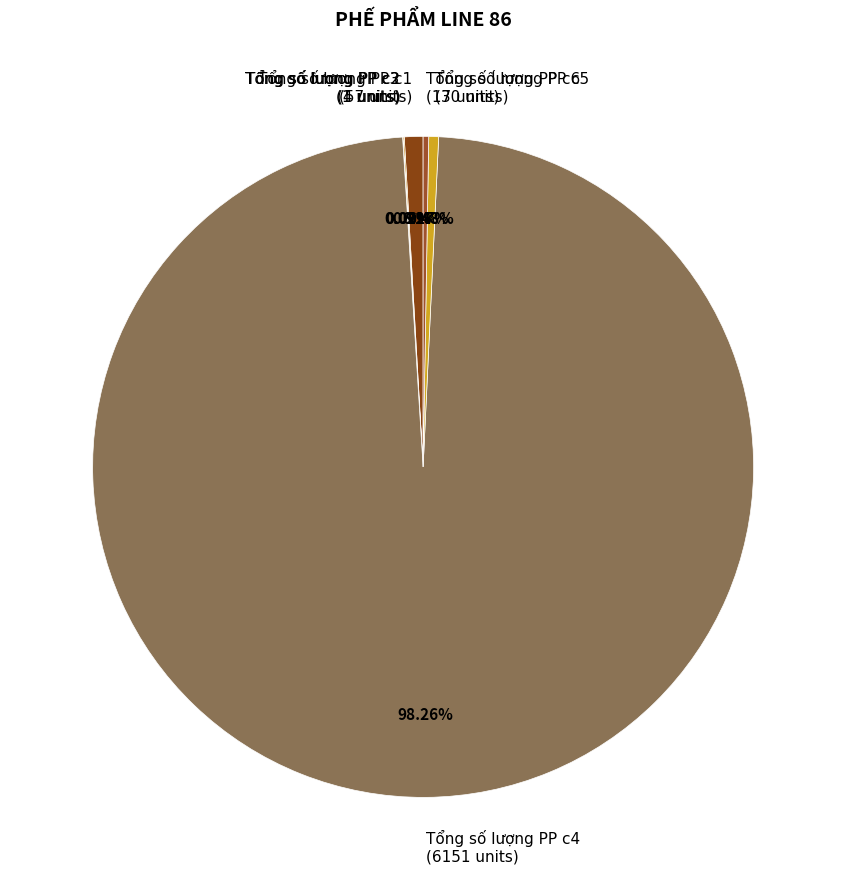

What is the ratio of the value at Tổng số lượng PP c5 (30 units) to the value at Tổng số lượng PP c1 (57 units)?

0.5